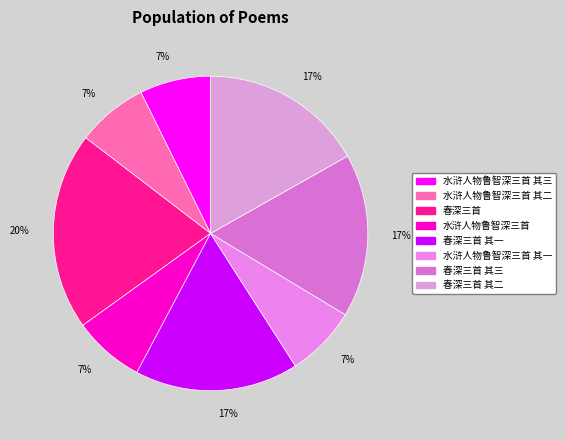

To the nearest percent, what portion does 春深三首 其三 represent?

17%